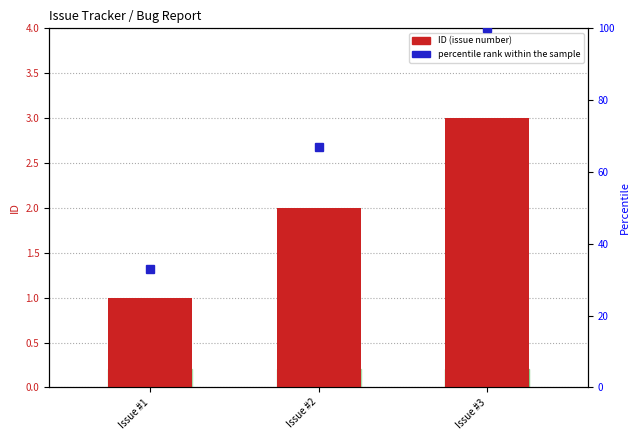

What is the change in value from Issue #1 to Issue #2?

+1